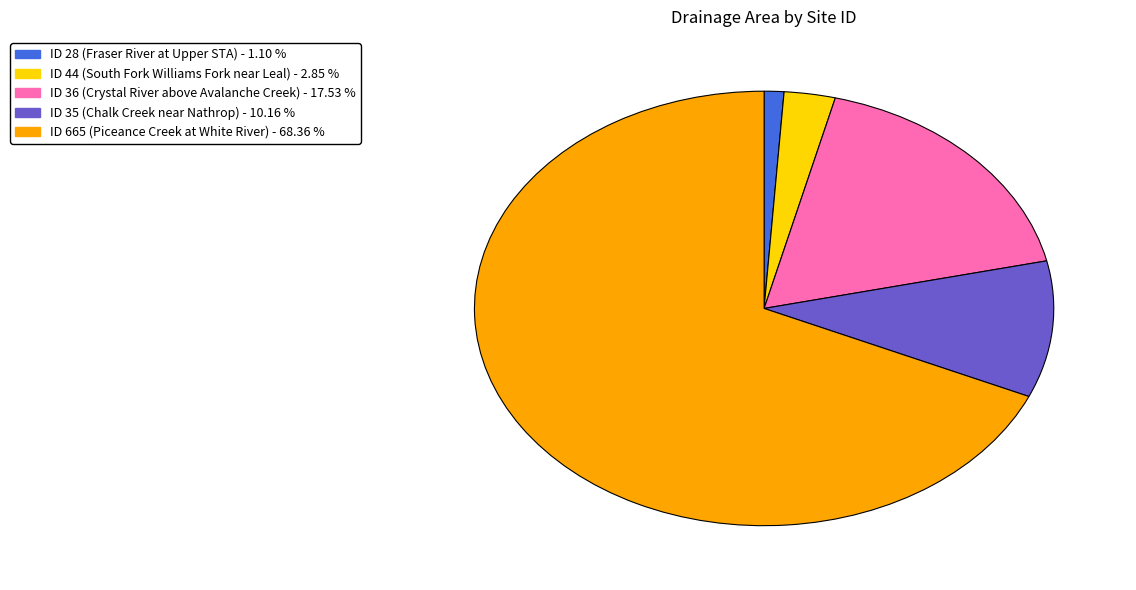

Does any single category account for the majority?

Yes